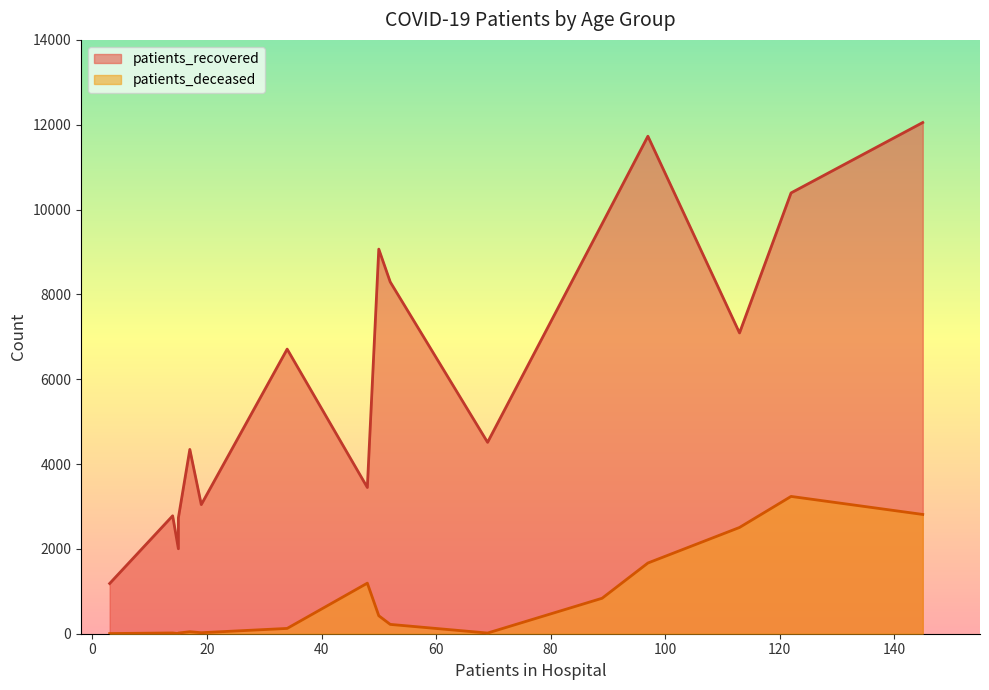

True or false: patients_recovered and patients_deceased cross at least once.

False